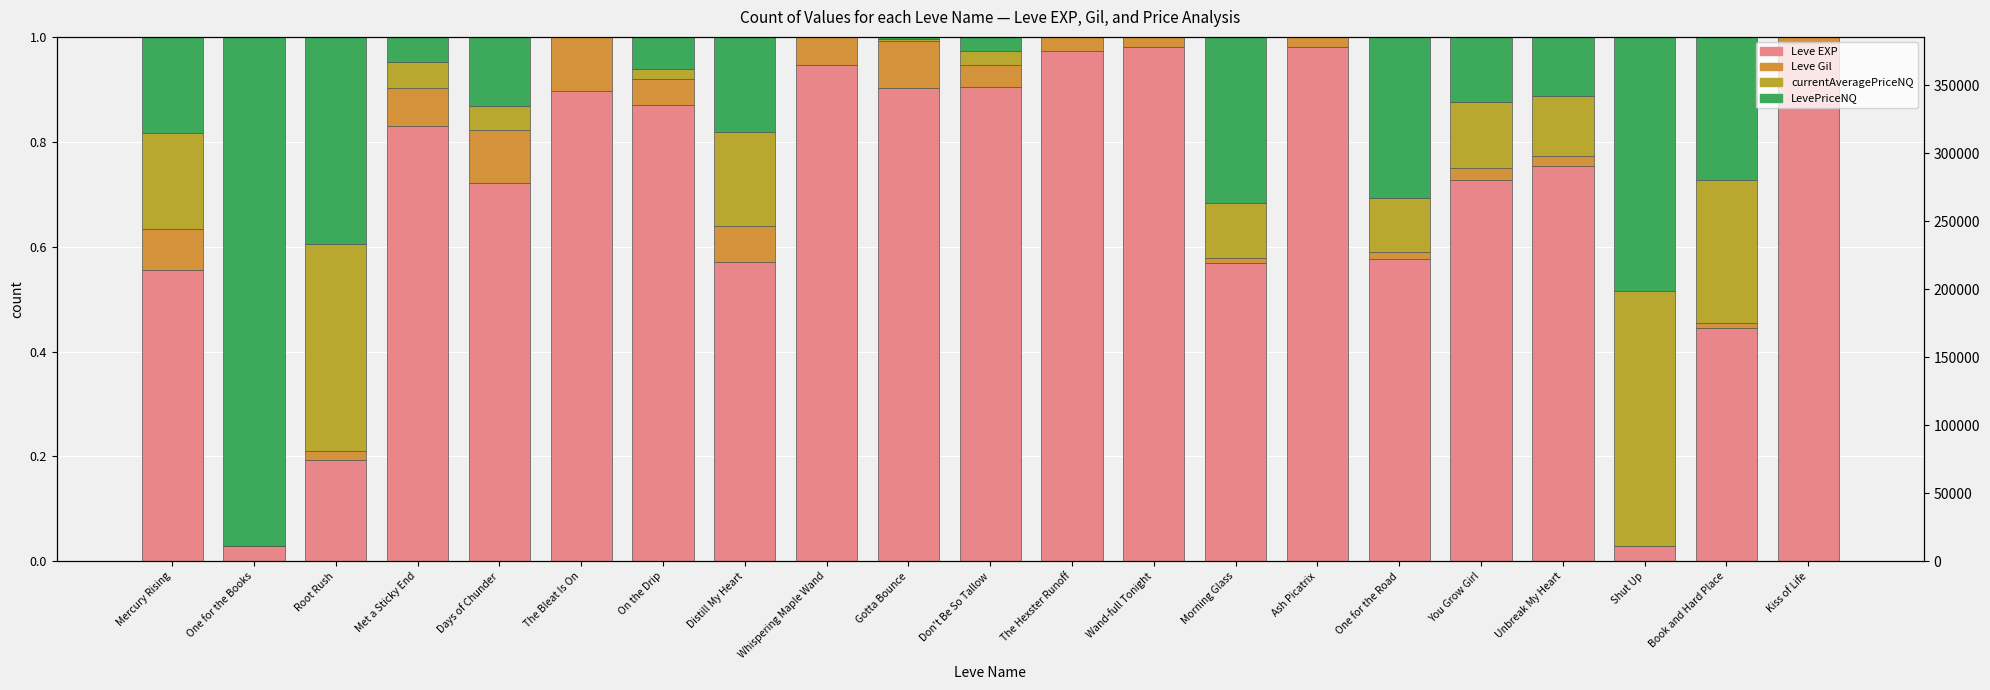

Reading left to right, what are all the values shown in this chart?

Leve EXP: 0.6	0.0	0.2	0.8	0.7	0.9	0.9	0.6	0.9	0.9	0.9	1.0	1.0	0.6	1.0	0.6	0.7	0.8	0.0	0.4	1.0
Leve Gil: 0.1	0.0	0.0	0.1	0.1	0.1	0.0	0.1	0.1	0.1	0.0	0.0	0.0	0.0	0.0	0.0	0.0	0.0	0.0	0.0	0.0
currentAveragePriceNQ: 0.2	0.0	0.4	0.0	0.0	0.0	0.0	0.2	0.0	0.0	0.0	0.0	0.0	0.1	0.0	0.1	0.1	0.1	0.5	0.3	0.0
LevePriceNQ: 0.2	1.0	0.4	0.0	0.1	0.0	0.1	0.2	0.0	0.0	0.0	0.0	0.0	0.3	0.0	0.3	0.1	0.1	0.5	0.3	0.0